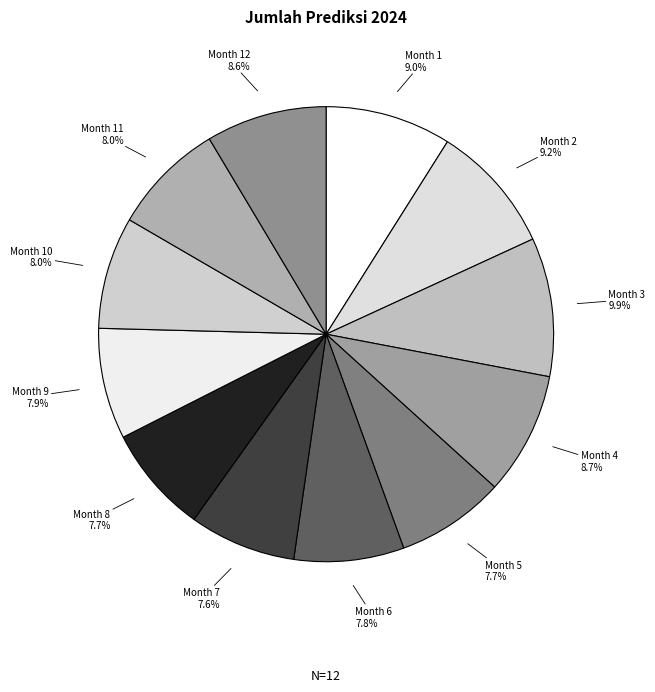

Approximately how many times larger is the value at Month 2 9.2% compared to Month 6 7.8%?

1.2